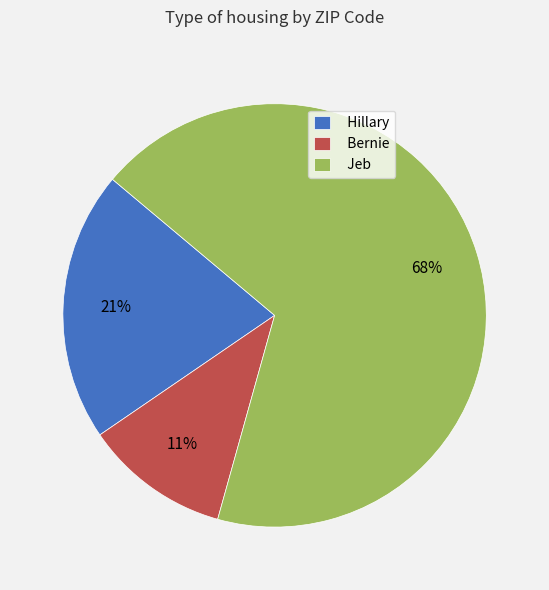

Which category has the biggest portion of the pie?

Jeb